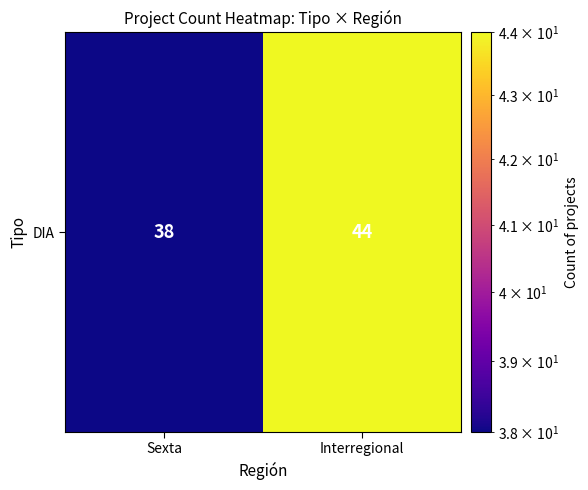

Where is the data nearest to the value 41?

Sexta